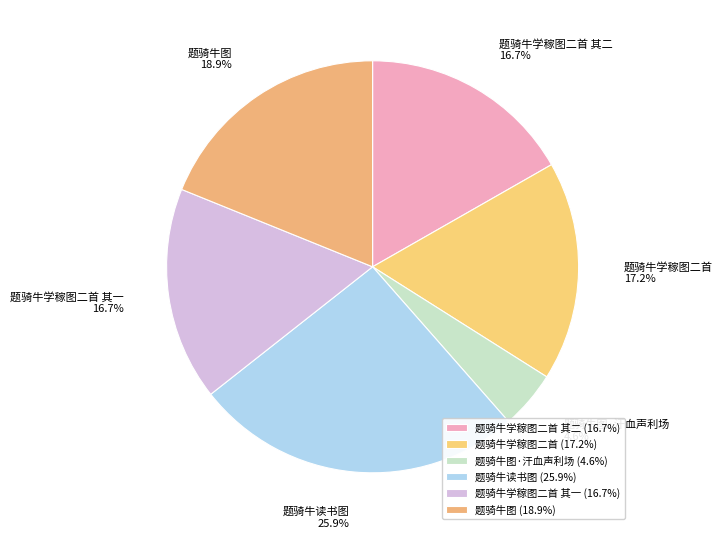

Combined, do 题骑牛图·汗血声利场 and 题骑牛学稼图二首 其二 account for over 50%?

No